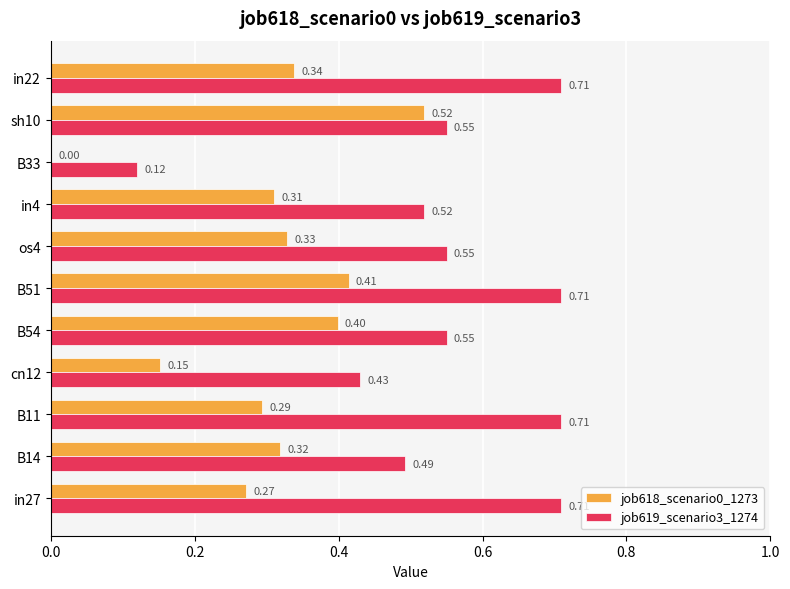

What is the sum of the job618_scenario0_1273 values at B33 and B54?

0.4